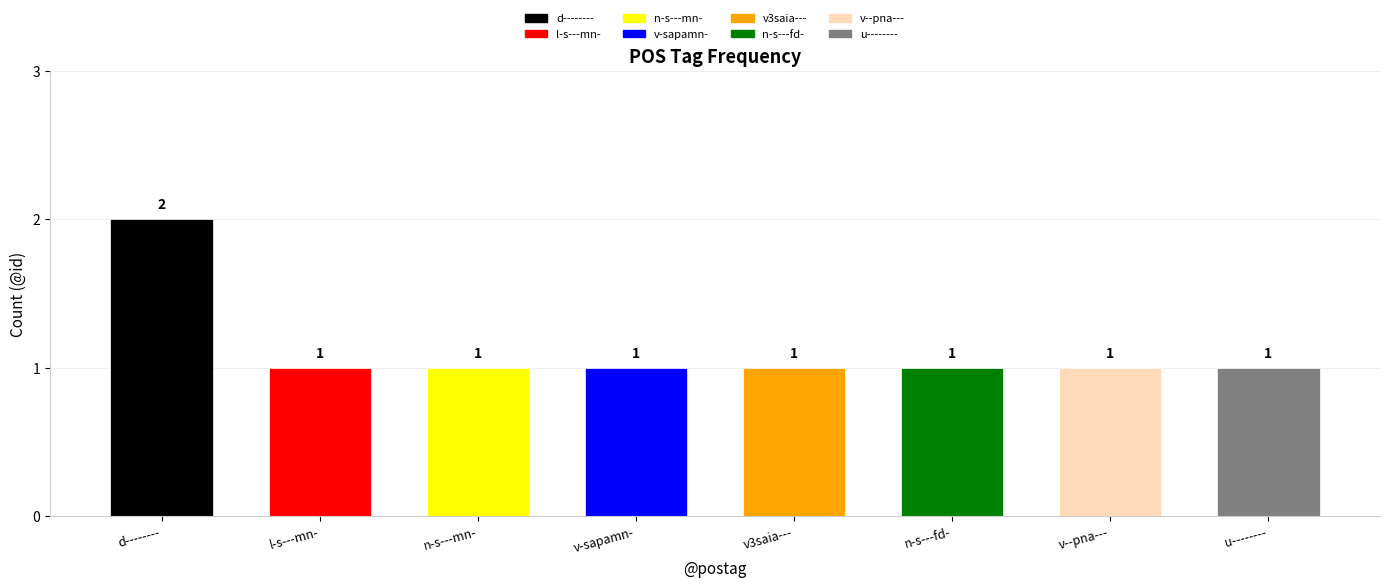

Which category has the highest value across all series?

d--------